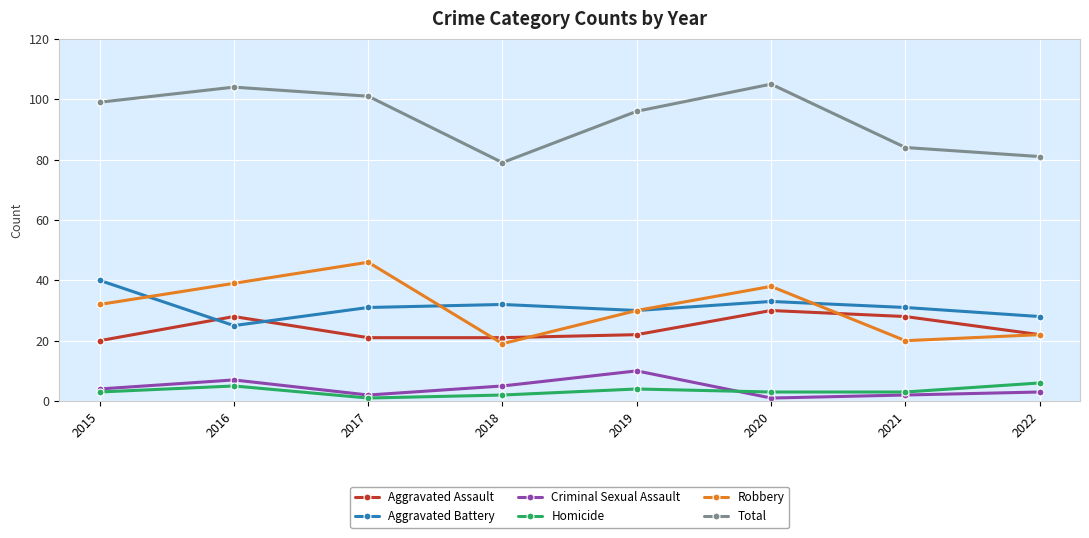

At which label does Criminal Sexual Assault reach its peak?

2019